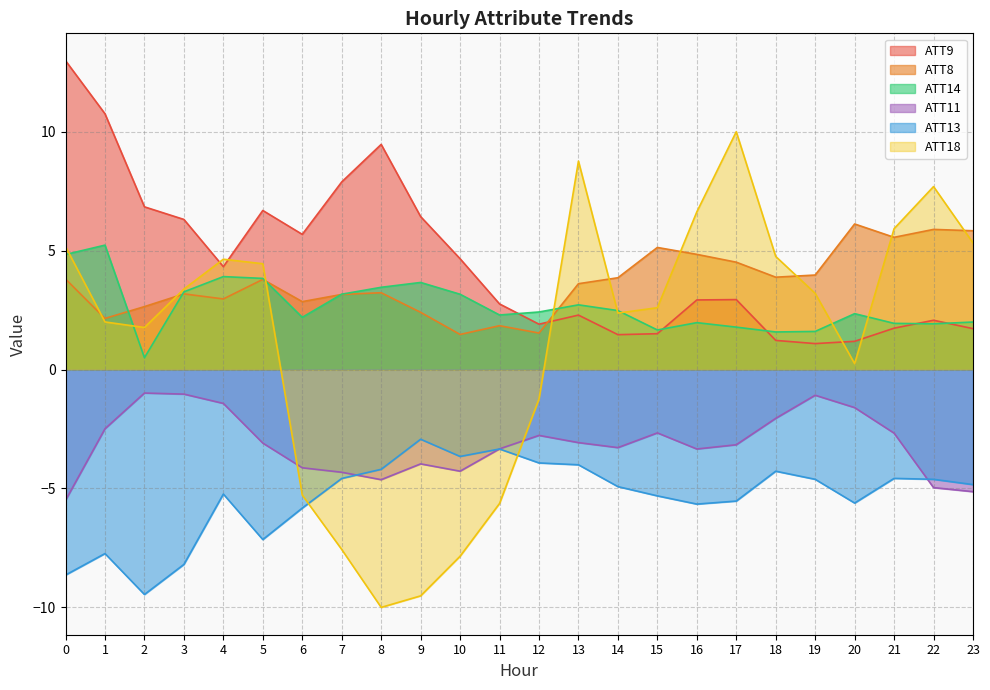

What is the difference between the second highest and minimum values in the ATT8 series?

4.4